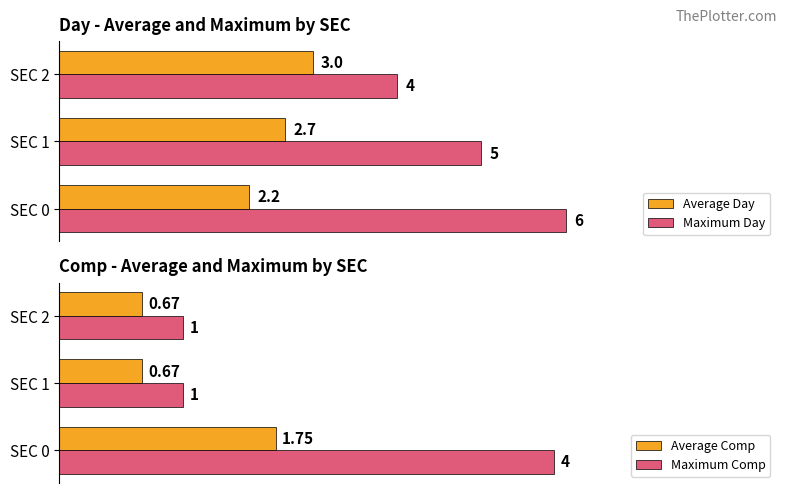

At which label does Average Day reach its peak?

SEC 2